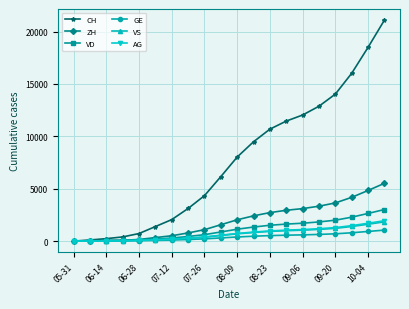

Which series has the widest spread of values?

CH